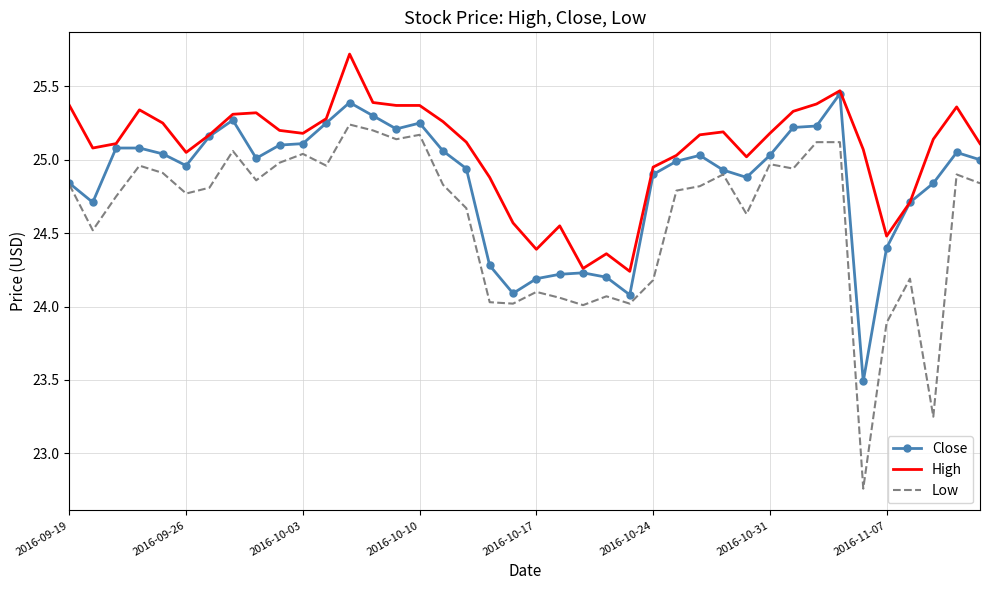

What is the greatest value displayed?

25.7